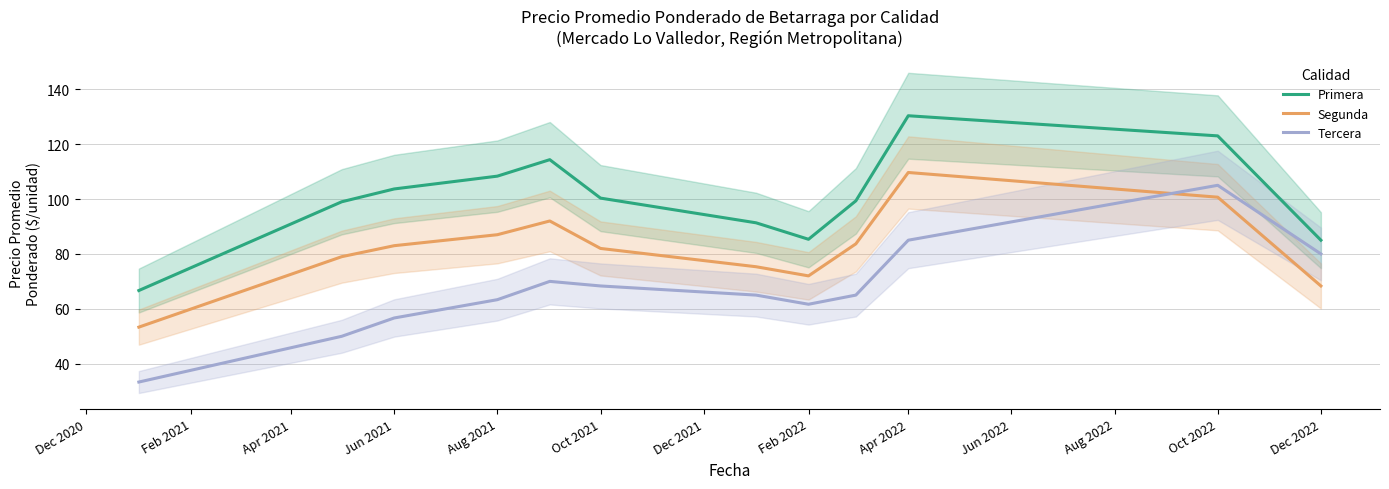

What is the highest value of the Tercera series?

105.0